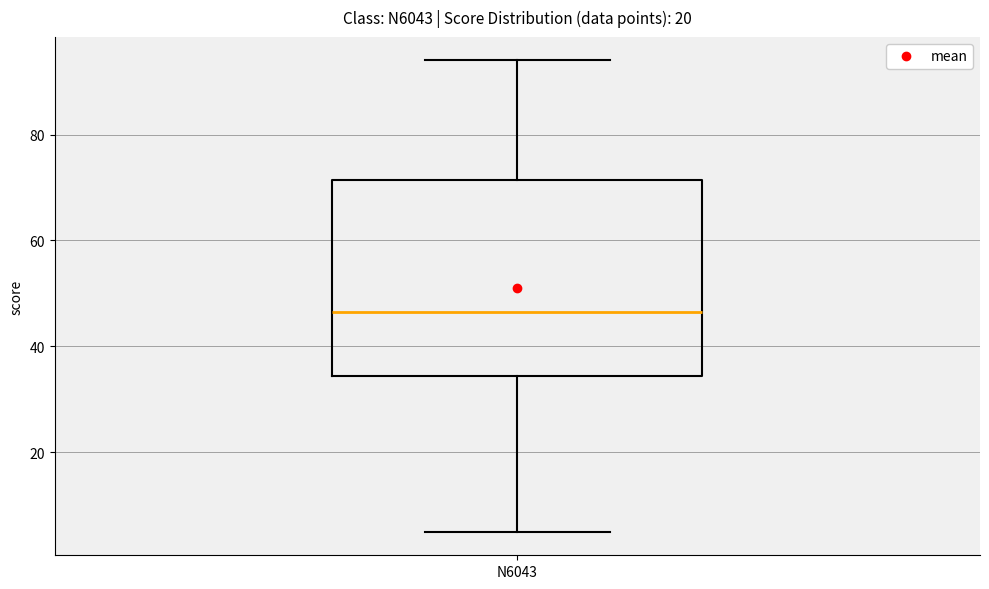

Where is the upper edge of the box for N6043 on the y-axis? The values are not printed on the chart, so give them approximately, as read against the axis.

72